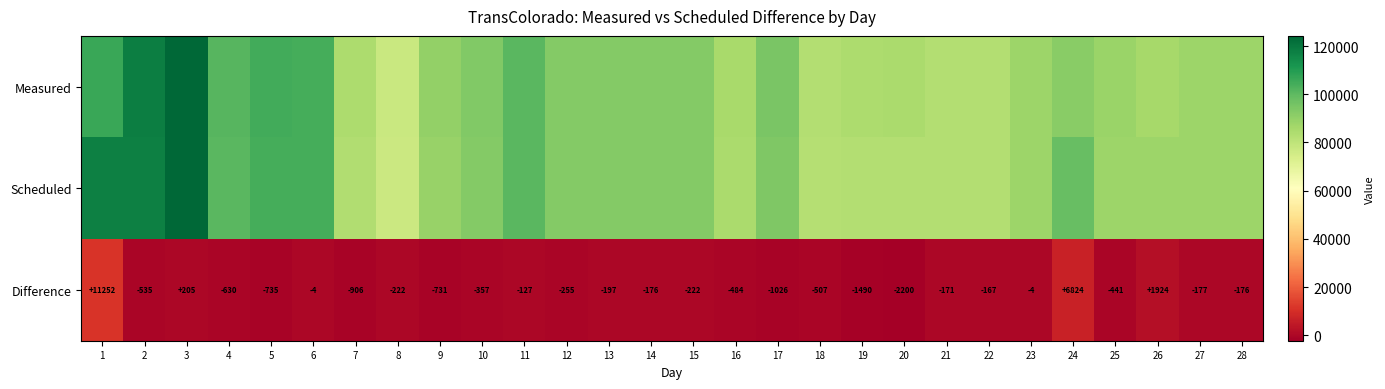

What is the minimum value for Difference?

-2200